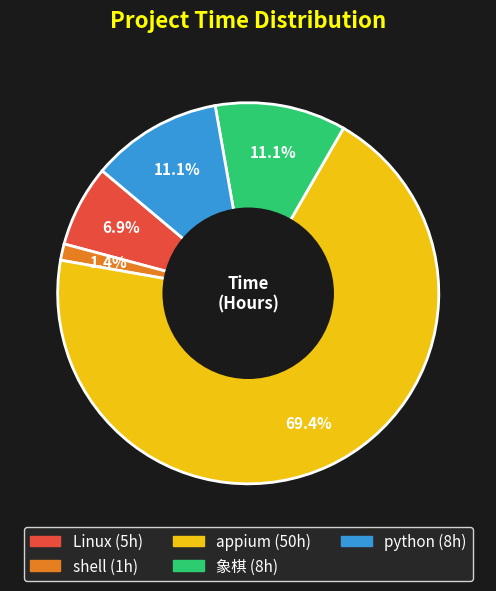

What percentage is NOT represented by shell?

98.6%